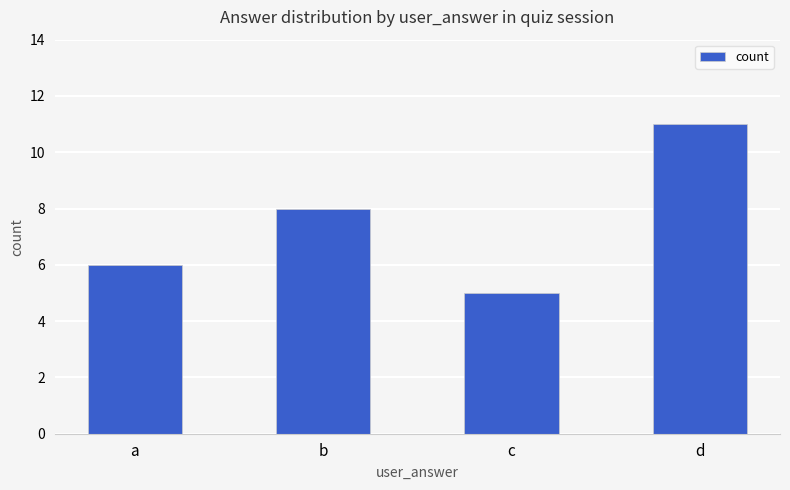

How many data points are less than 8?

2